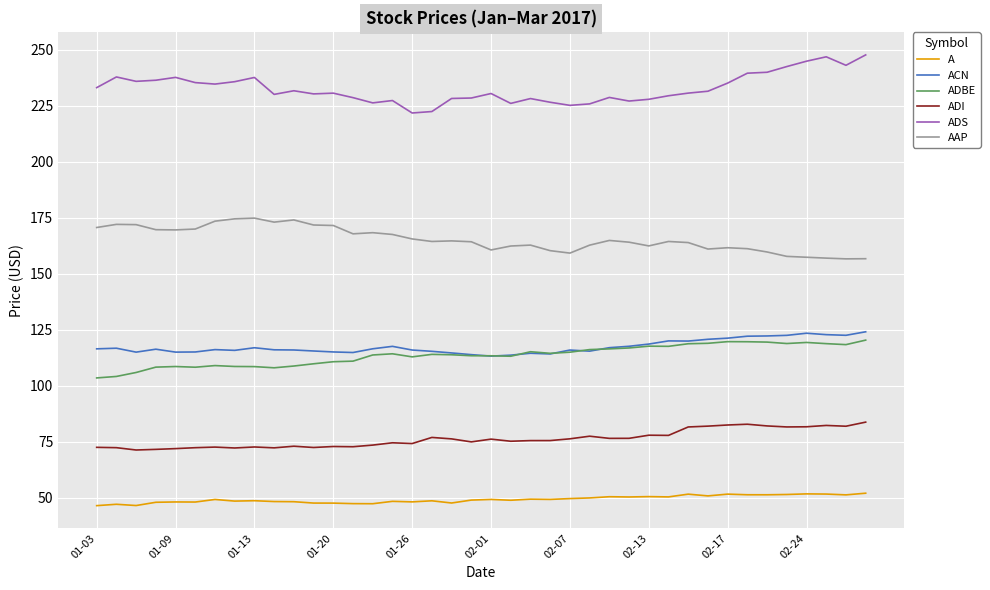

How many distinct data groups are displayed?

6